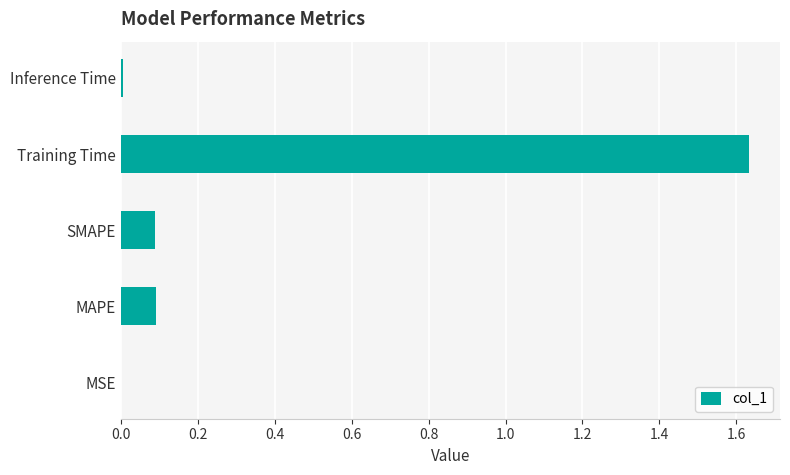

At which category does the chart reach its peak across all series?

Training Time